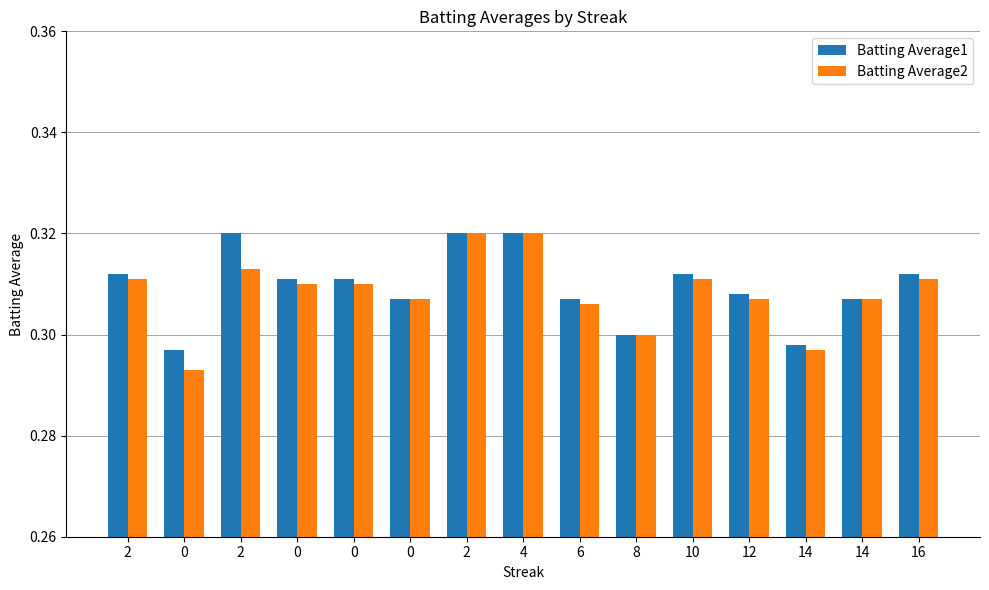

What is the label of the 5th bar from the right?

10